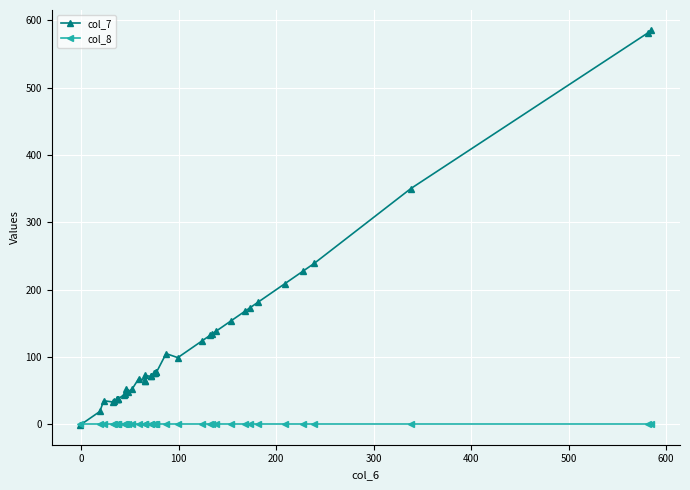

Reading left to right, what are all the values shown in this chart?

col_7: -1	19	35	33	34	37	37	38	38	44	45	52	48	52	68	65	65	73	71	72	76	76	77	77	105	99	124	132	134	138	154	168	173	181	209	227	239	350	581	586
col_8: 0	0	0	0	0	0	0	0	0	0	0	0	0	0	0	0	0	0	0	0	0	0	0	0	0	0	0	0	0	0	0	0	0	0	0	0	0	0	0	0